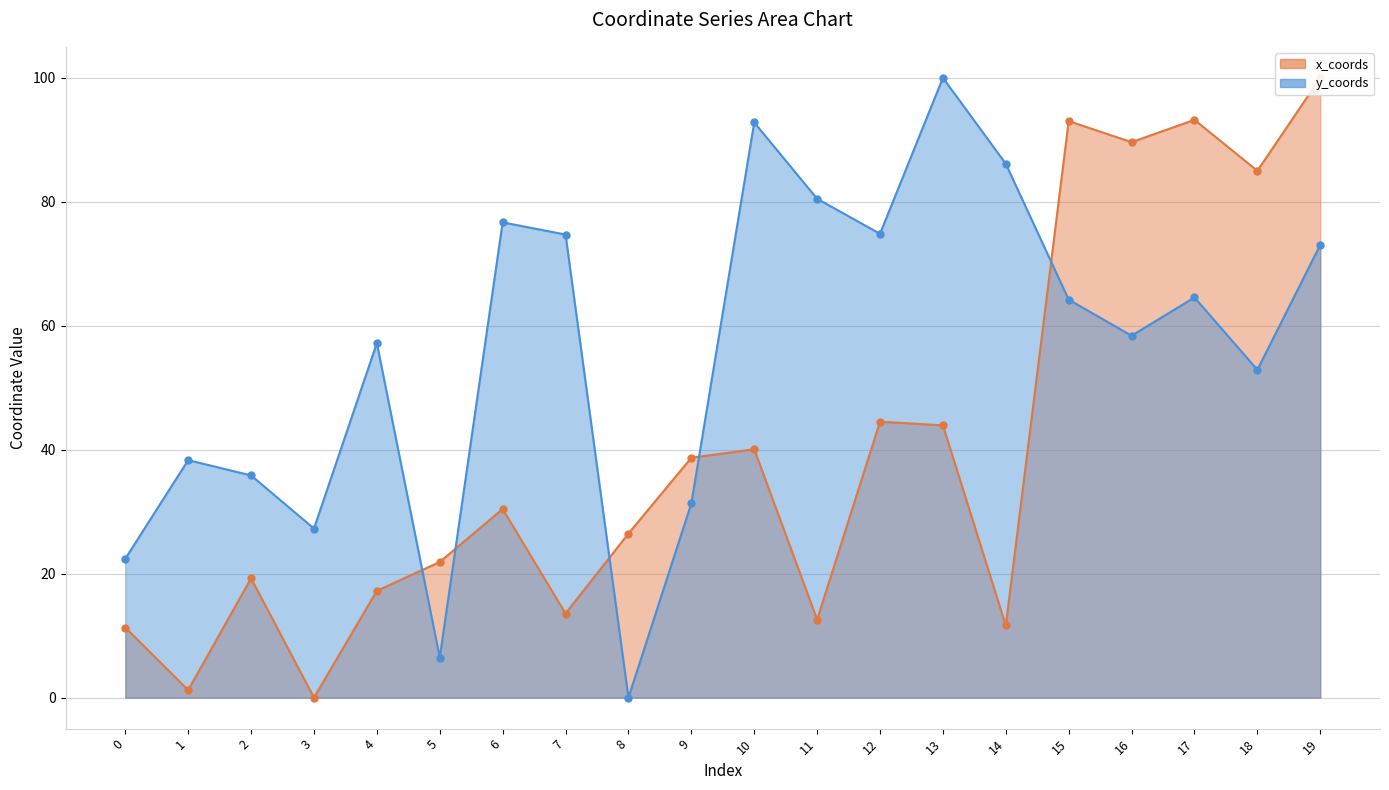

Reading left to right, list all the values displayed in this chart.

x_coords: 11.3	1.2	19.2	0.0	17.2	21.9	30.4	13.6	26.5	38.7	40.1	12.6	44.5	43.9	11.6	93.0	89.6	93.2	85.0	100.0
y_coords: 22.4	38.3	35.8	27.3	57.2	6.5	76.7	74.7	0.0	31.3	92.8	80.5	74.8	100.0	86.1	64.2	58.4	64.6	52.9	73.0